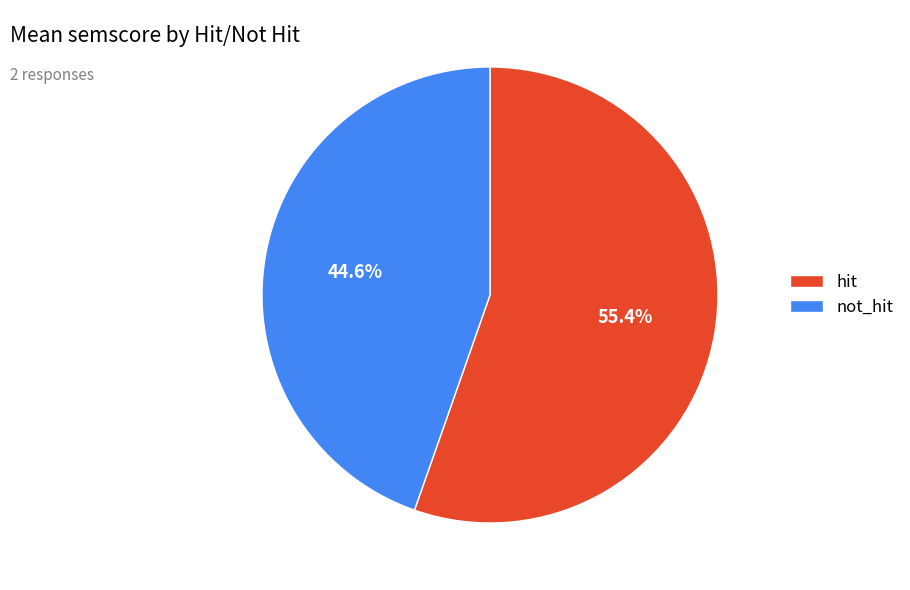

What percentage do hit and not_hit together represent?

100.0%